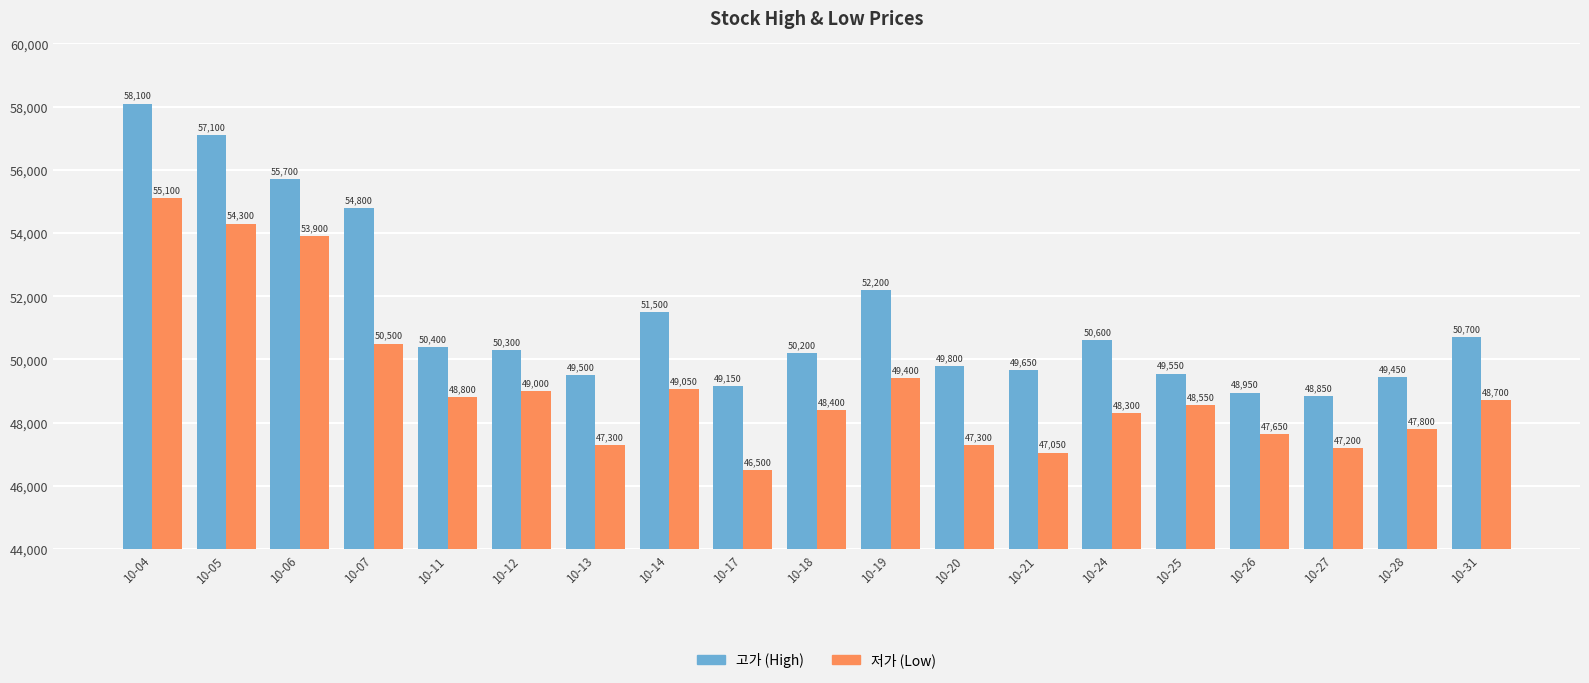

At which category is the sum across all series the highest?

10-04